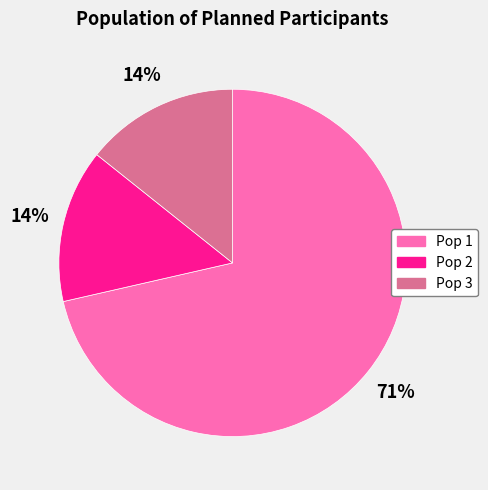

Do Pop 3 and Pop 1 together represent more than half of the pie?

Yes